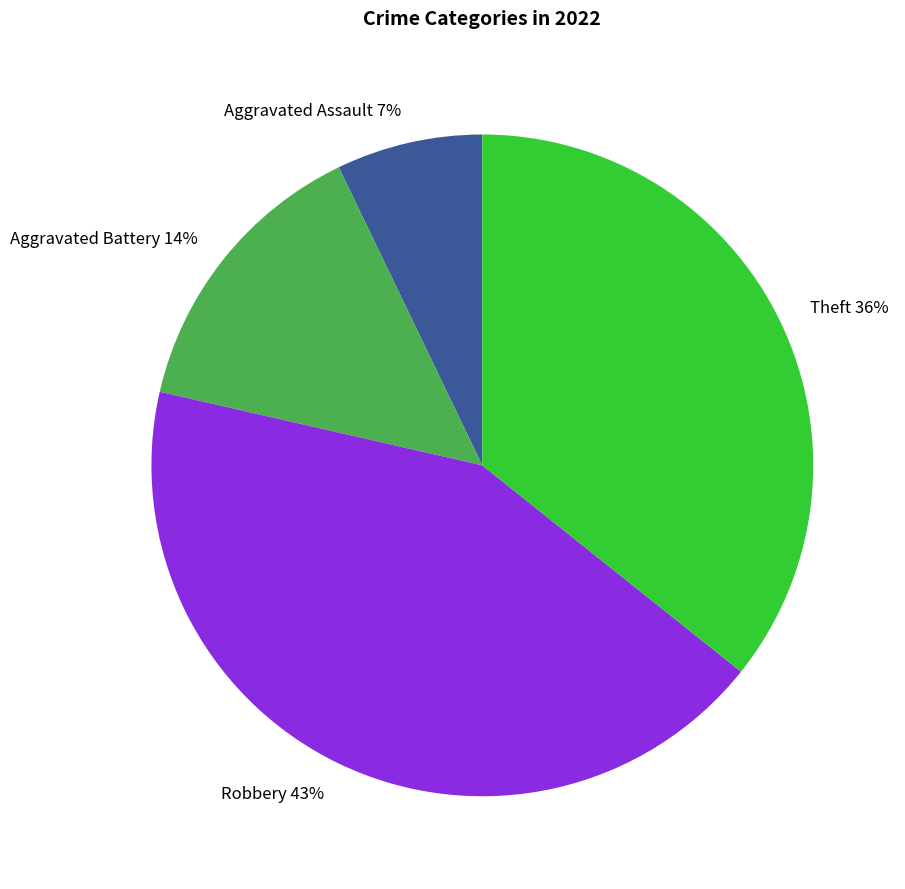

Is the sum of Aggravated Battery and Aggravated Assault greater than half?

No